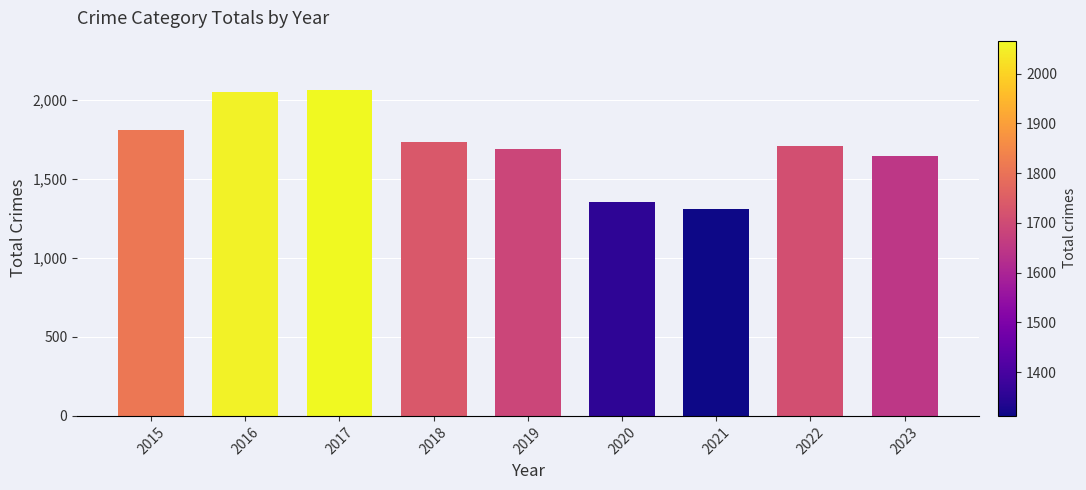

What is the sum of the values at 2022 and 2017?

3777